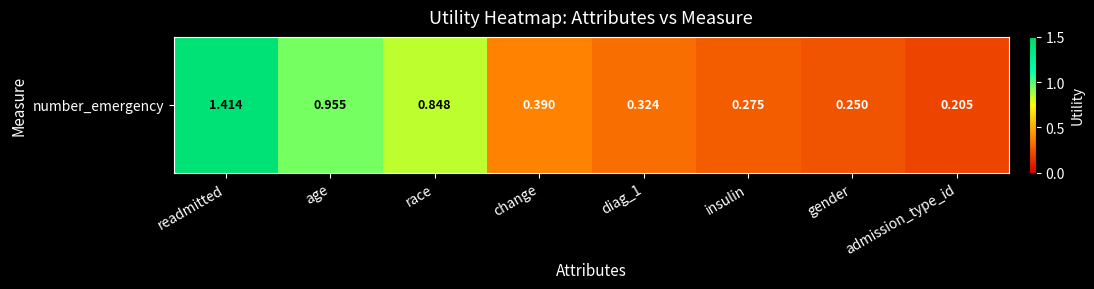

List the labels in order of value, largest first.

readmitted, age, race, change, diag_1, insulin, gender, admission_type_id